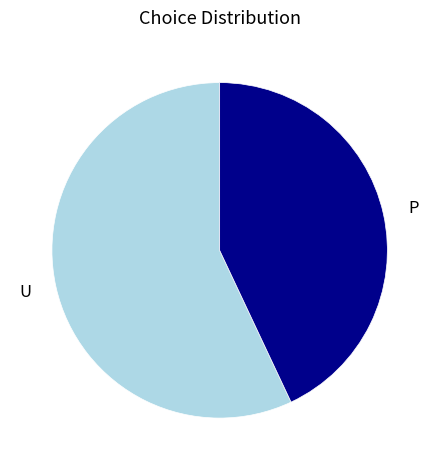

The U slice represents 67% of the pie. True or false?

False